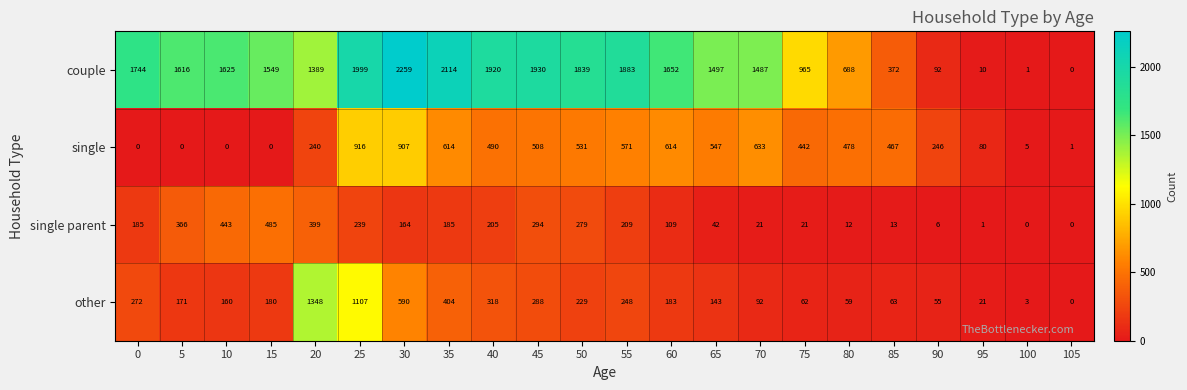

What value does the other series have at 85, to the nearest 100?

100